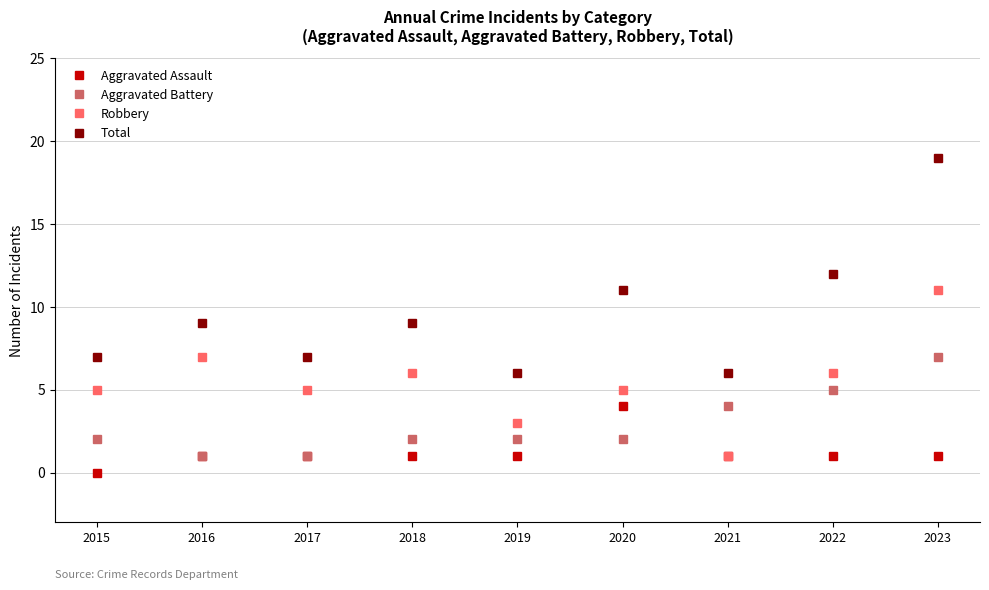

What is the average value of the Robbery series?

5